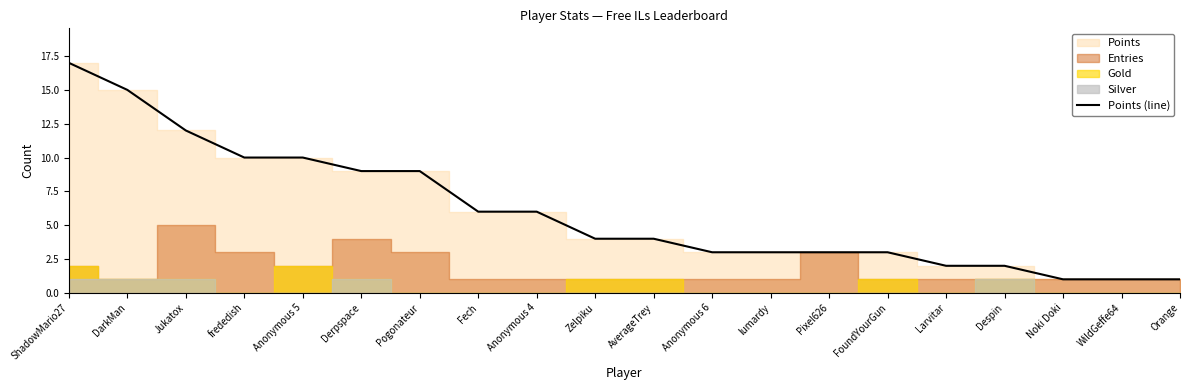

What is the difference between the second highest and second lowest values?

14